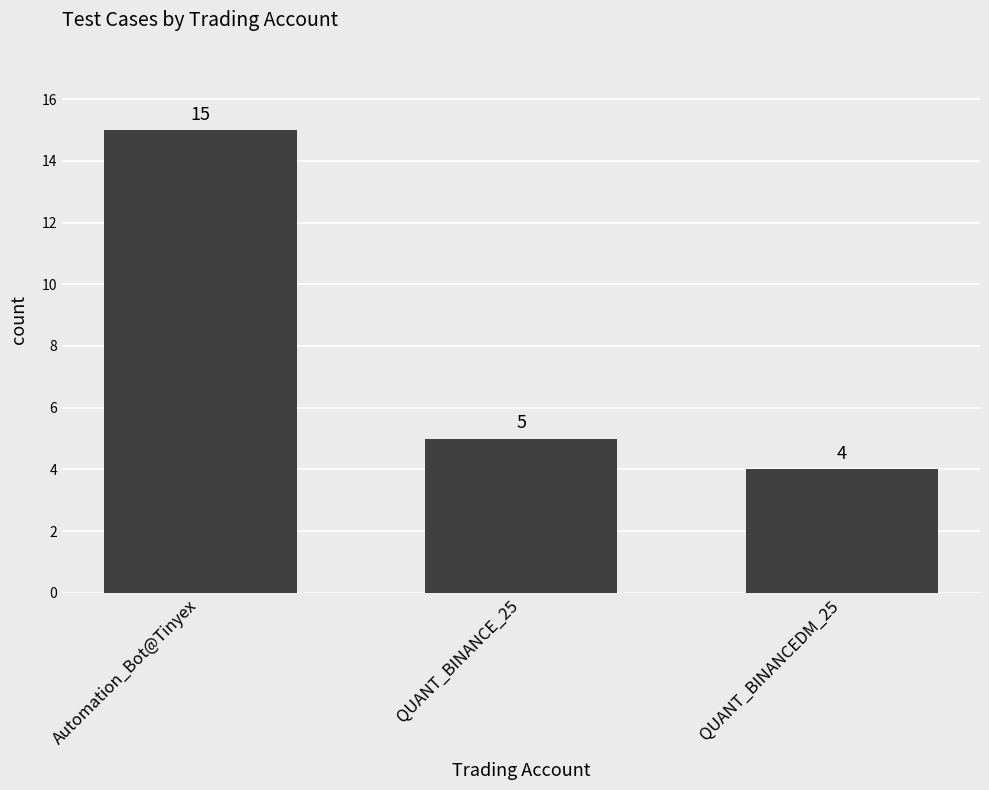

What is the change in value from QUANT_BINANCE_25 to QUANT_BINANCEDM_25?

-1